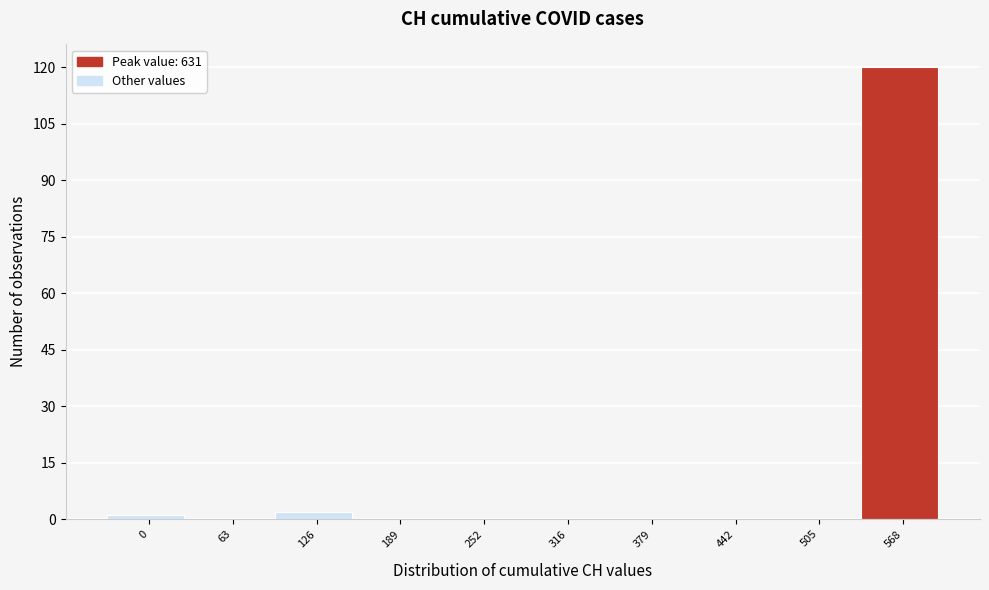

Reading left to right, extract all data points from this chart.

0=1	63=0	126=2	189=0	252=0	316=0	379=0	442=0	505=0	568=120